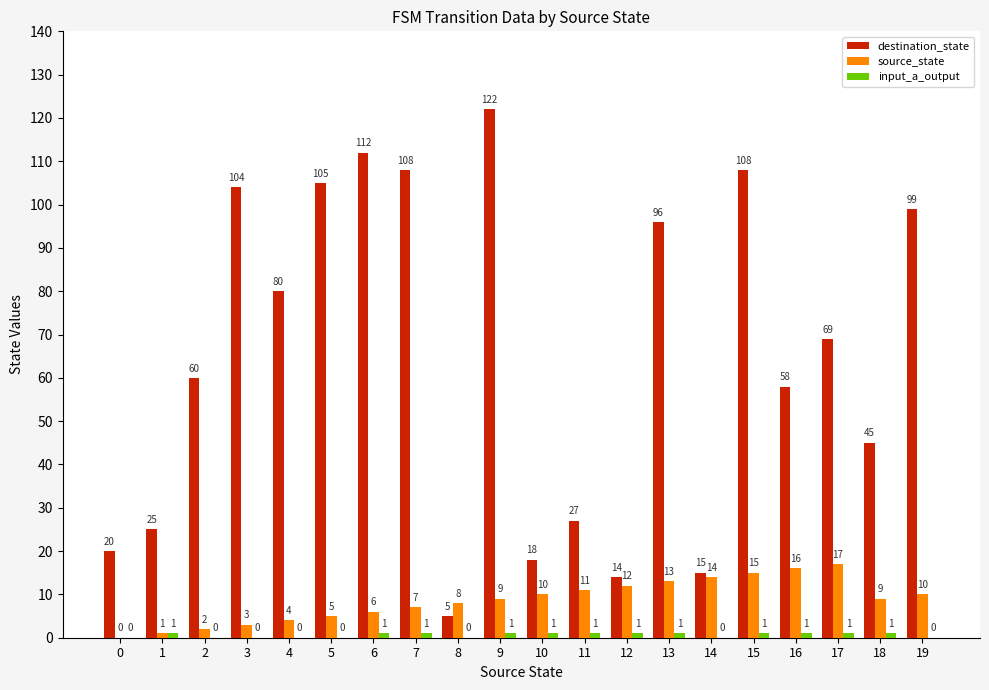

Which series has the largest total across all categories?

destination_state